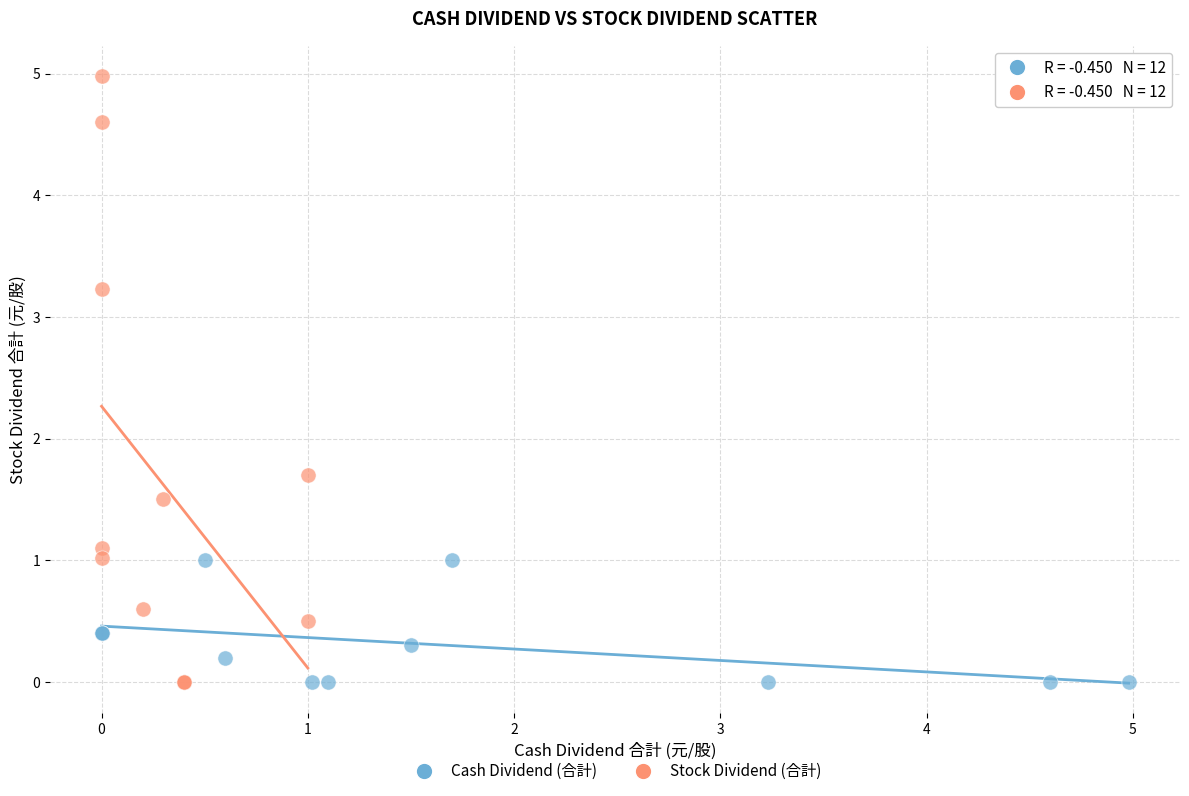

Which series reaches the maximum Y coordinate?

Stock Dividend (合計)